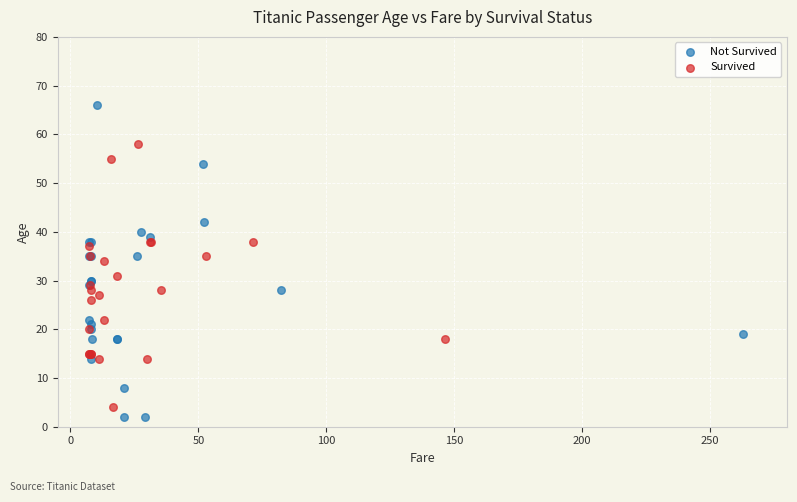

Which series has the widest spread of Y values?

Not Survived